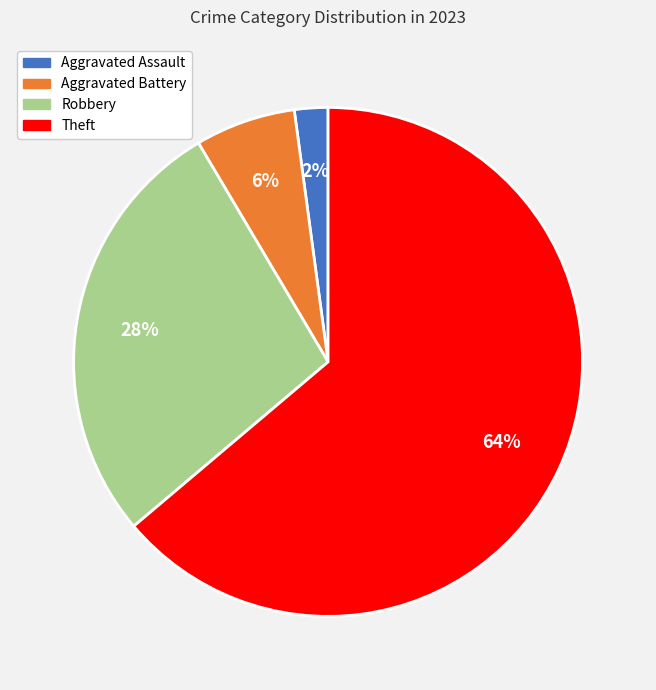

Is there any slice that represents more than half of the pie?

Yes